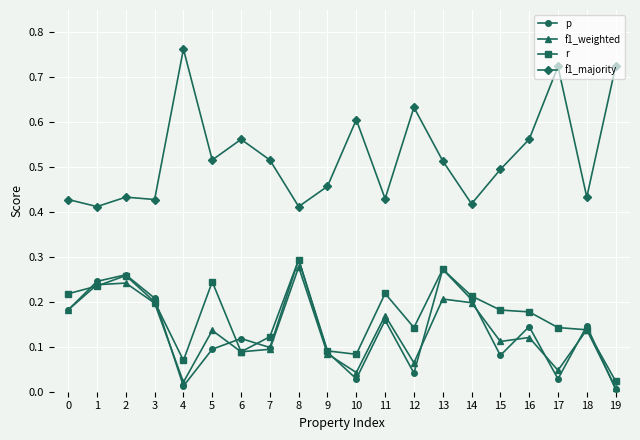

Which series has the widest spread of values?

f1_majority